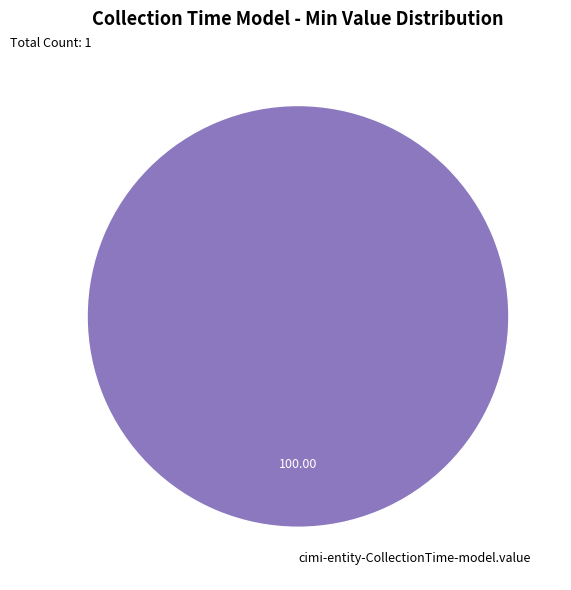

Which category accounts for the majority?

cimi-entity-CollectionTime-model.value